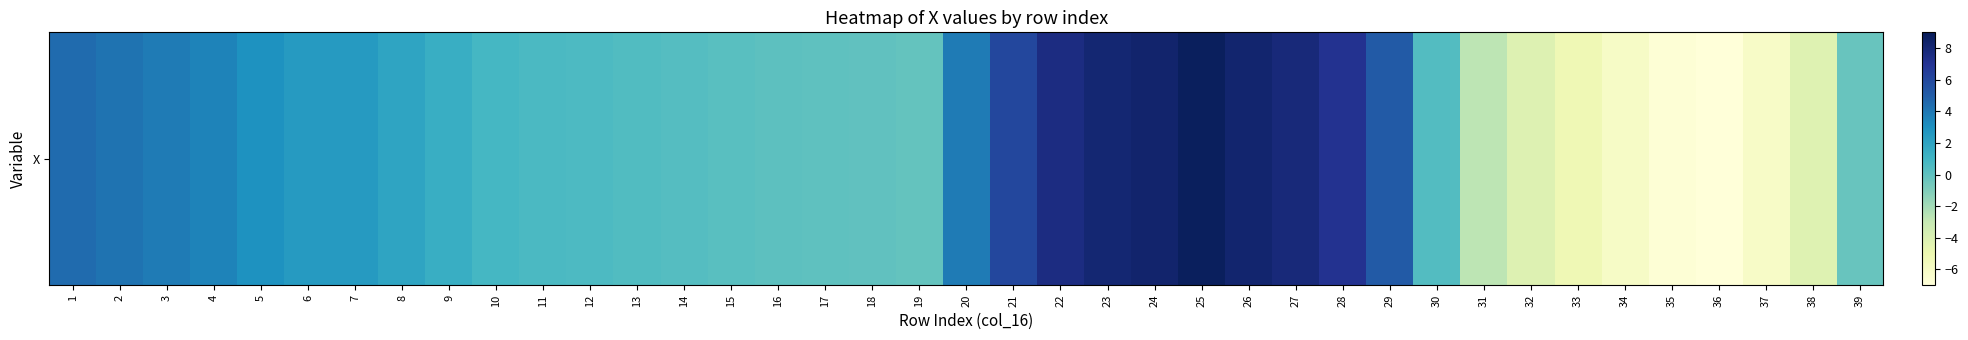

True or false: the data shows -0.0 at 18.

False